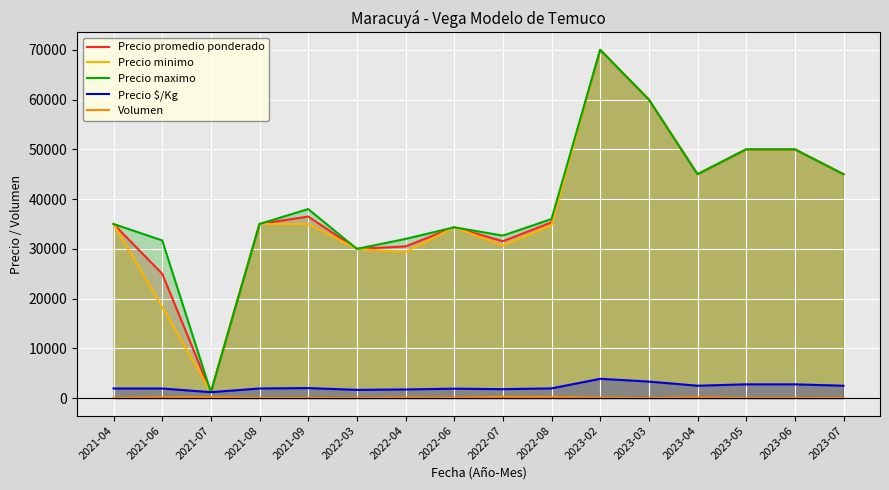

Reading left to right, transcribe all the data shown in this chart.

Precio promedio ponderado: 2021-04=35000	2021-06=25000	2021-07=1200	2021-08=35000	2021-09=36500	2022-03=30000	2022-04=30500	2022-06=34333	2022-07=31541	2022-08=35333	2023-02=70000	2023-03=60000	2023-04=45000	2023-05=50000	2023-06=50000	2023-07=45000
Precio minimo: 2021-04=35000	2021-06=18350	2021-07=1200	2021-08=35000	2021-09=35000	2022-03=30000	2022-04=29333	2022-06=34333	2022-07=30667	2022-08=34750	2023-02=70000	2023-03=60000	2023-04=45000	2023-05=50000	2023-06=50000	2023-07=45000
Precio maximo: 2021-04=35000	2021-06=31700	2021-07=1200	2021-08=35000	2021-09=38000	2022-03=30000	2022-04=32000	2022-06=34333	2022-07=32667	2022-08=36000	2023-02=70000	2023-03=60000	2023-04=45000	2023-05=50000	2023-06=50000	2023-07=45000
Precio $/Kg: 2021-04=1944	2021-06=1944	2021-07=1200	2021-08=1944	2021-09=2028	2022-03=1667	2022-04=1750	2022-06=1907	2022-07=1806	2022-08=1963	2023-02=3889	2023-03=3333	2023-04=2500	2023-05=2778	2023-06=2778	2023-07=2500
Volumen: 2021-04=15	2021-06=179	2021-07=200	2021-08=30	2021-09=35	2022-03=5	2022-04=125	2022-06=75	2022-07=270	2022-08=222	2023-02=110	2023-03=8	2023-04=150	2023-05=30	2023-06=30	2023-07=35